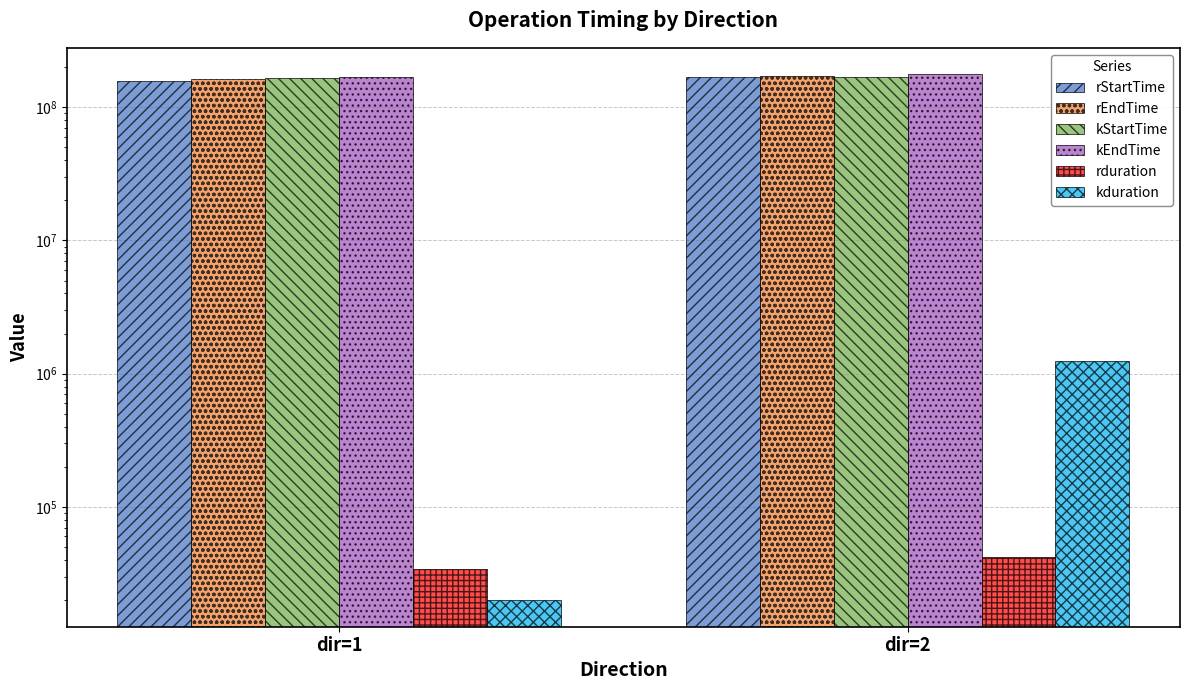

What is the difference between the highest and lowest values at dir=1?

168972916